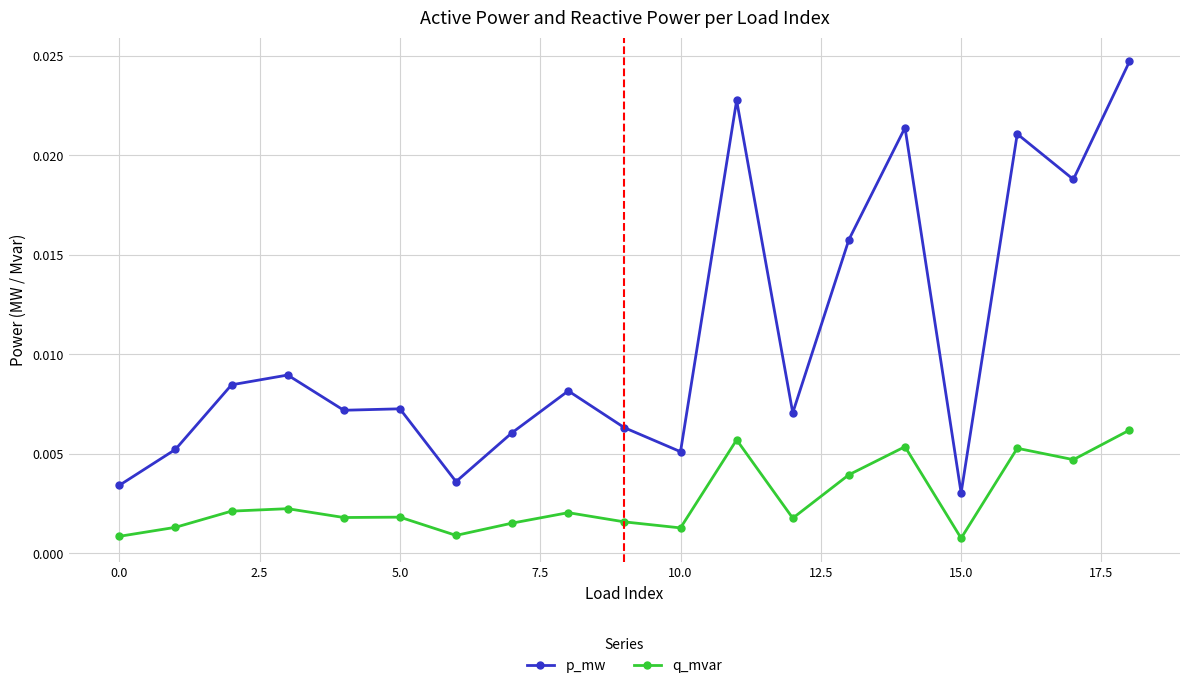

True or false: p_mw and q_mvar cross at least once.

False